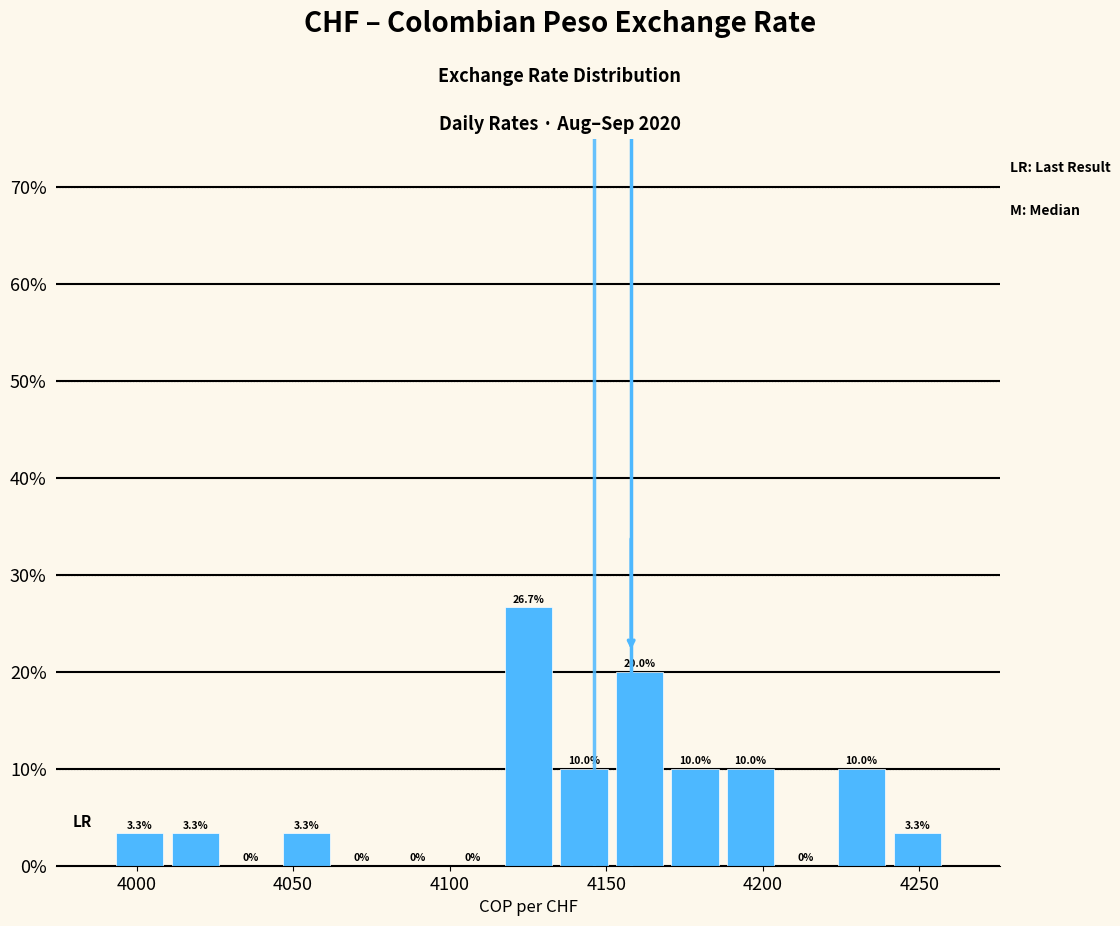

Read against the x-axis, roughly where is the centre of the tallest bar?

4125